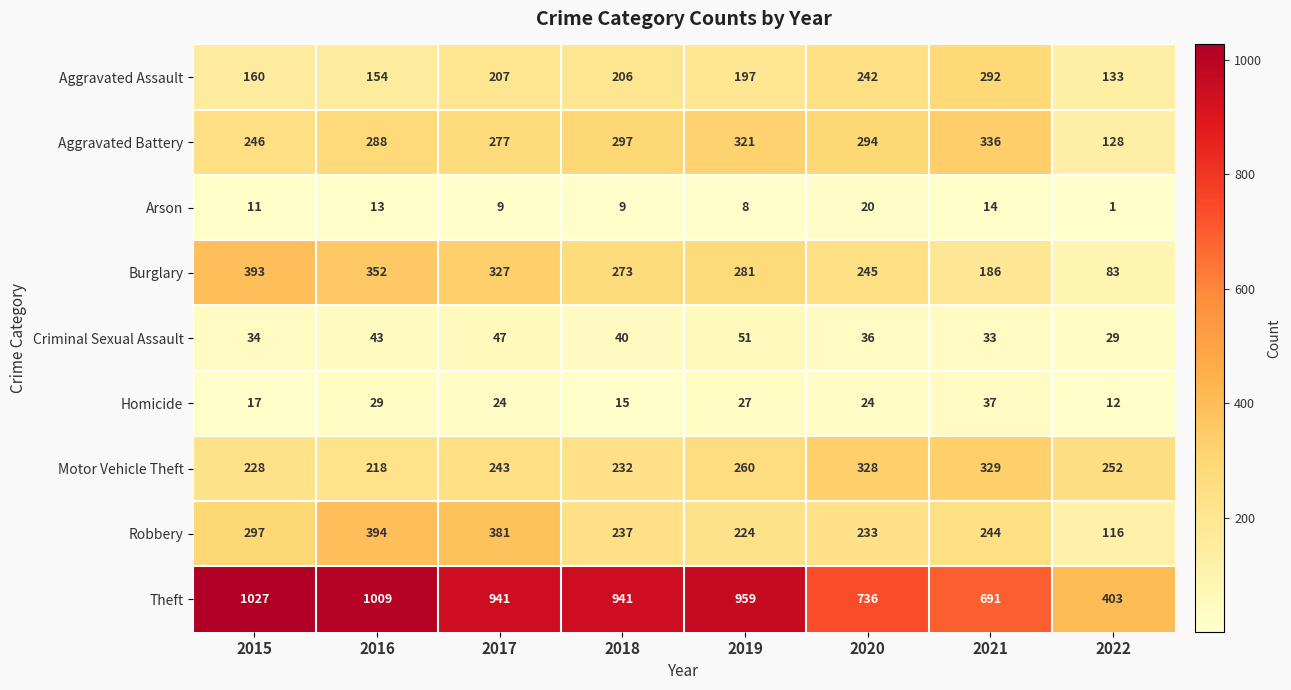

What is the difference between the maximum and minimum values in the Homicide series?

25